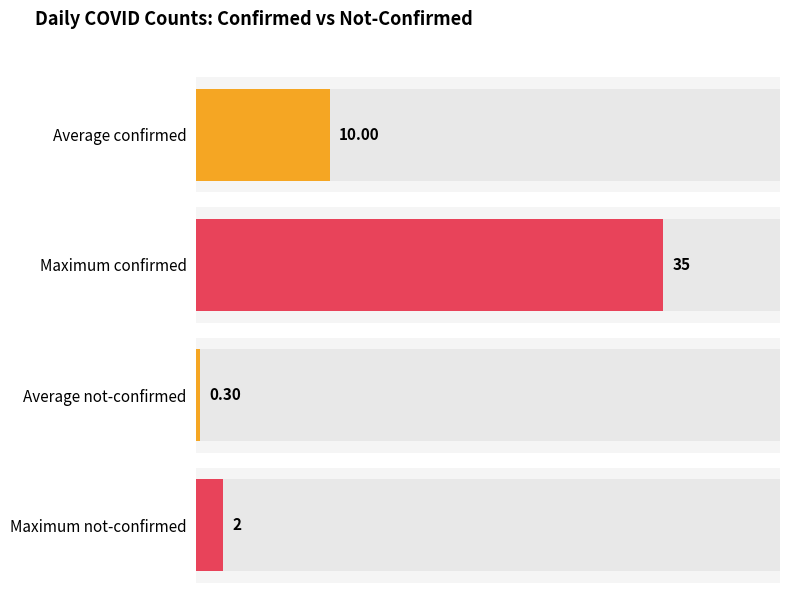

The value of not-confirmed at 2020-03-08 is -1. True or false?

False